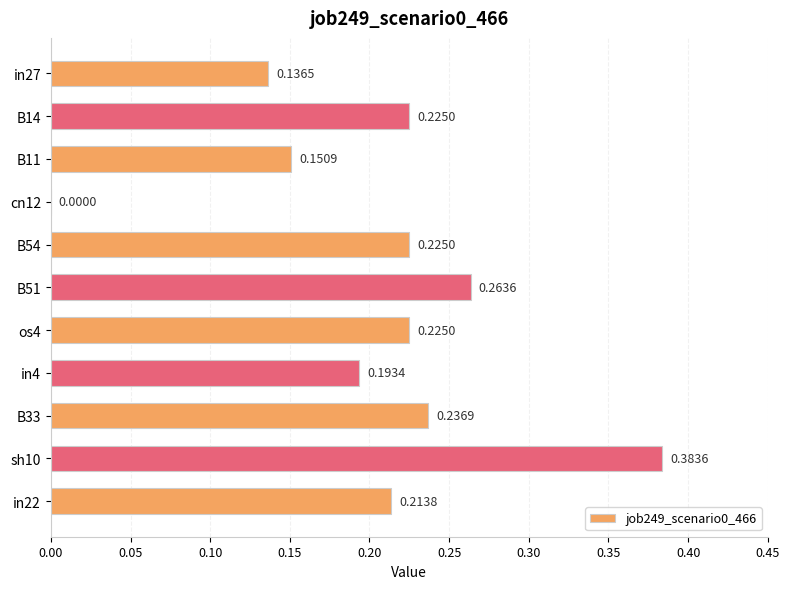

How many values exceed 0?

10